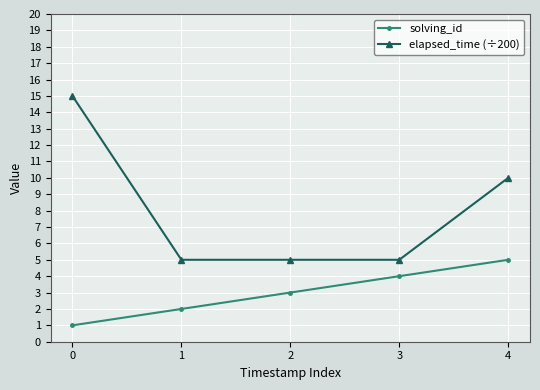

Is it true that solving_id equals 1 at 0?

True